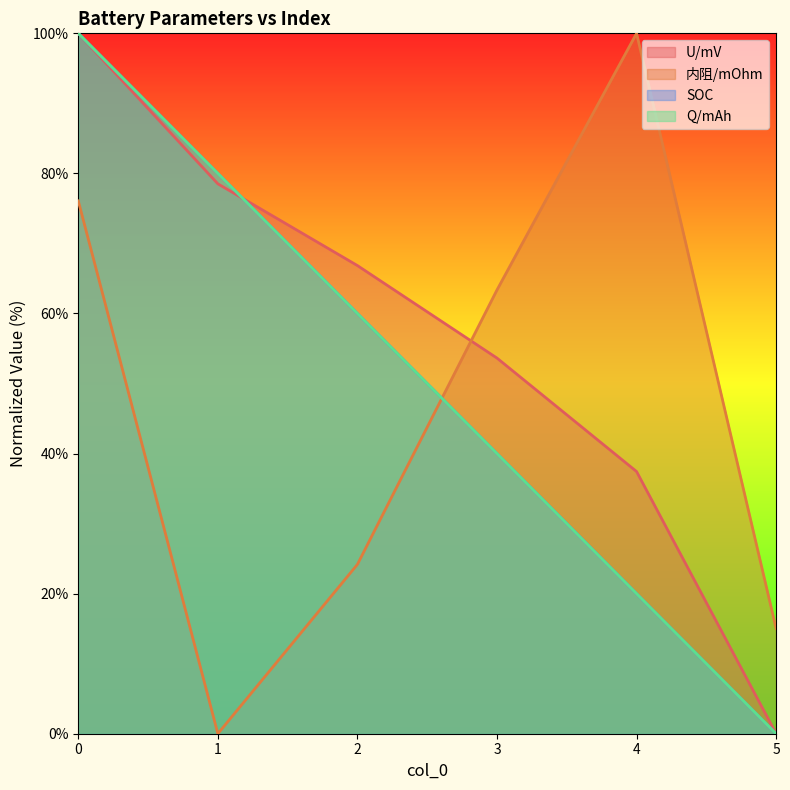

True or false: U/mV and SOC cross at least once.

True